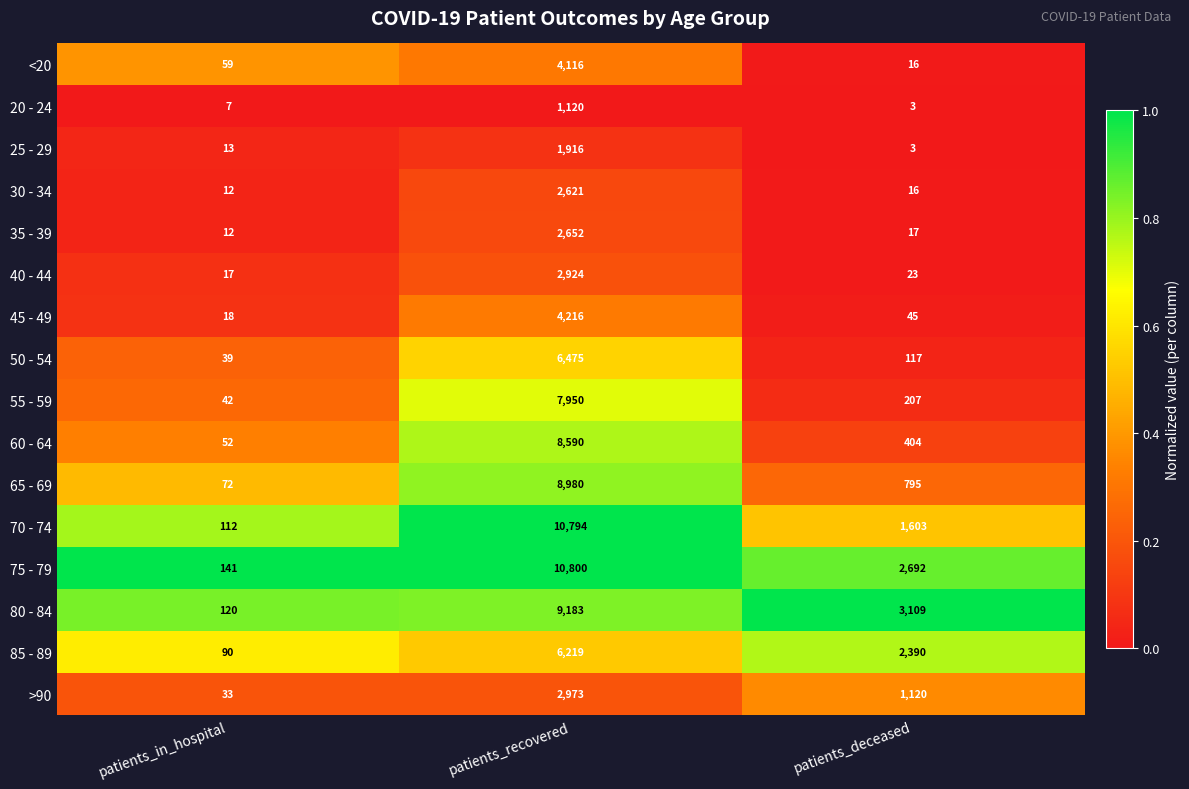

Rank the categories by 50 - 54 value from lowest to highest.

patients_in_hospital, patients_deceased, patients_recovered